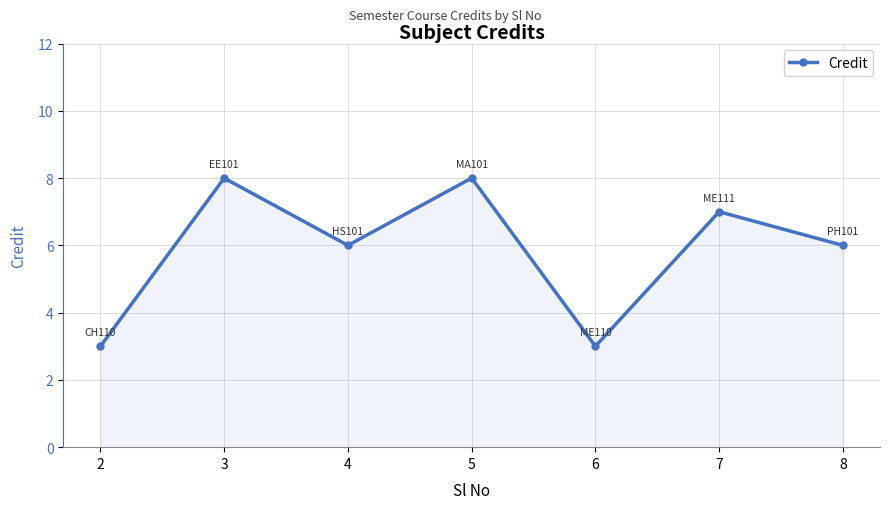

What value does the data have at 2?

3